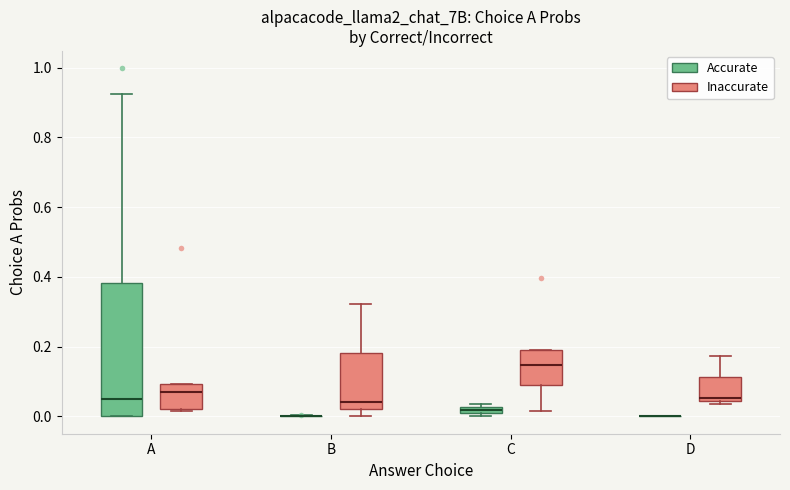

Comparing the boxes themselves (not the whiskers), which one is the tallest?

A (Accurate)